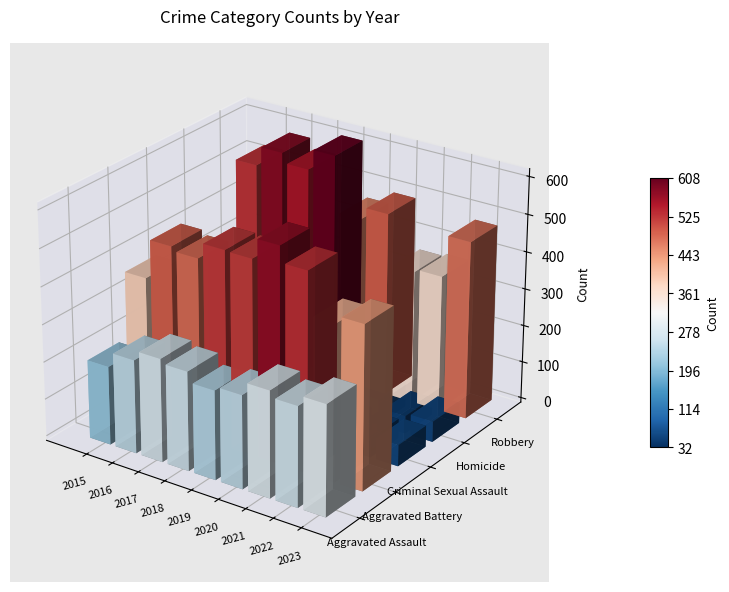

Which series has the largest total across all categories?

Robbery